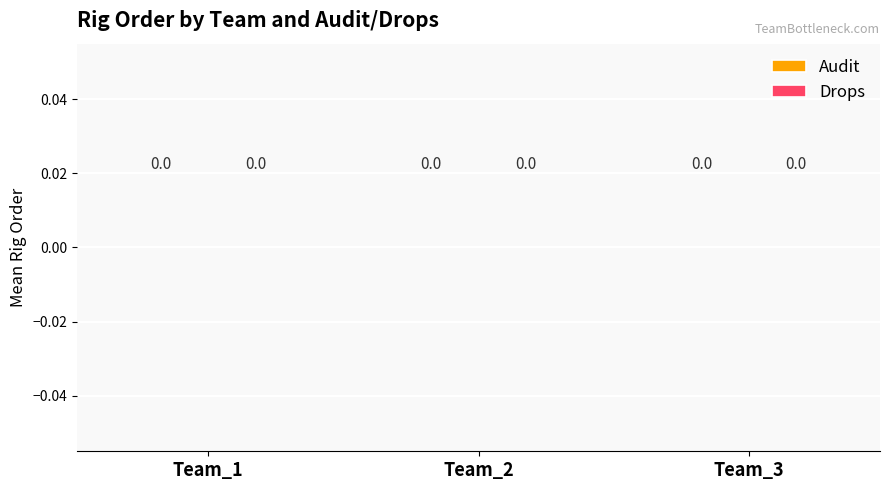

Where is Audit nearest to the value 0?

Team_2